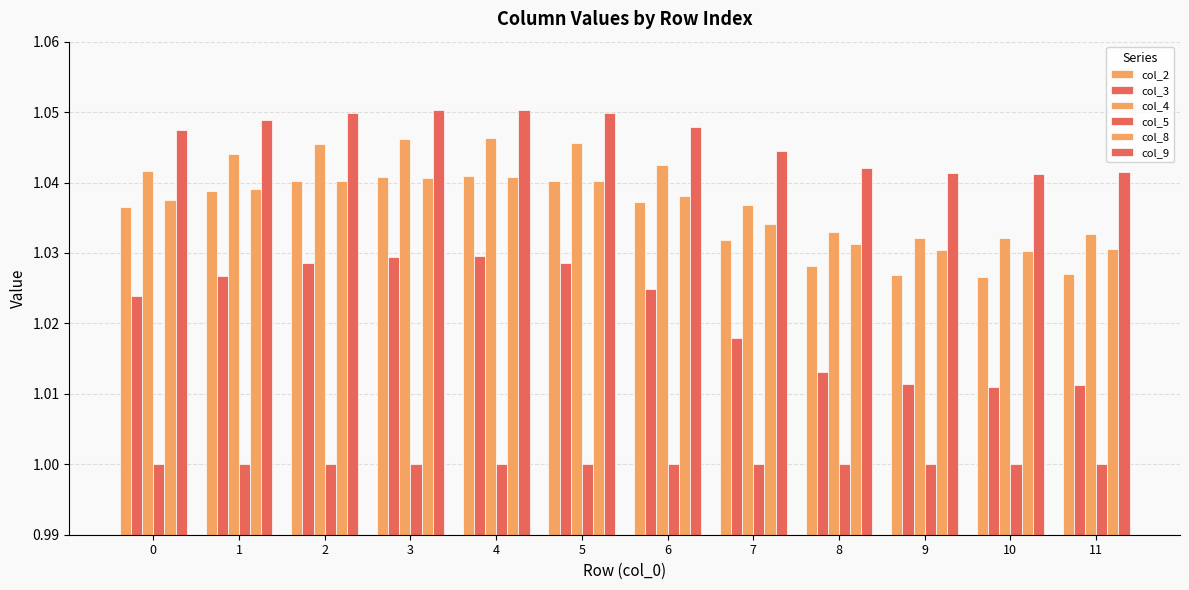

How many distinct data groups are displayed?

6